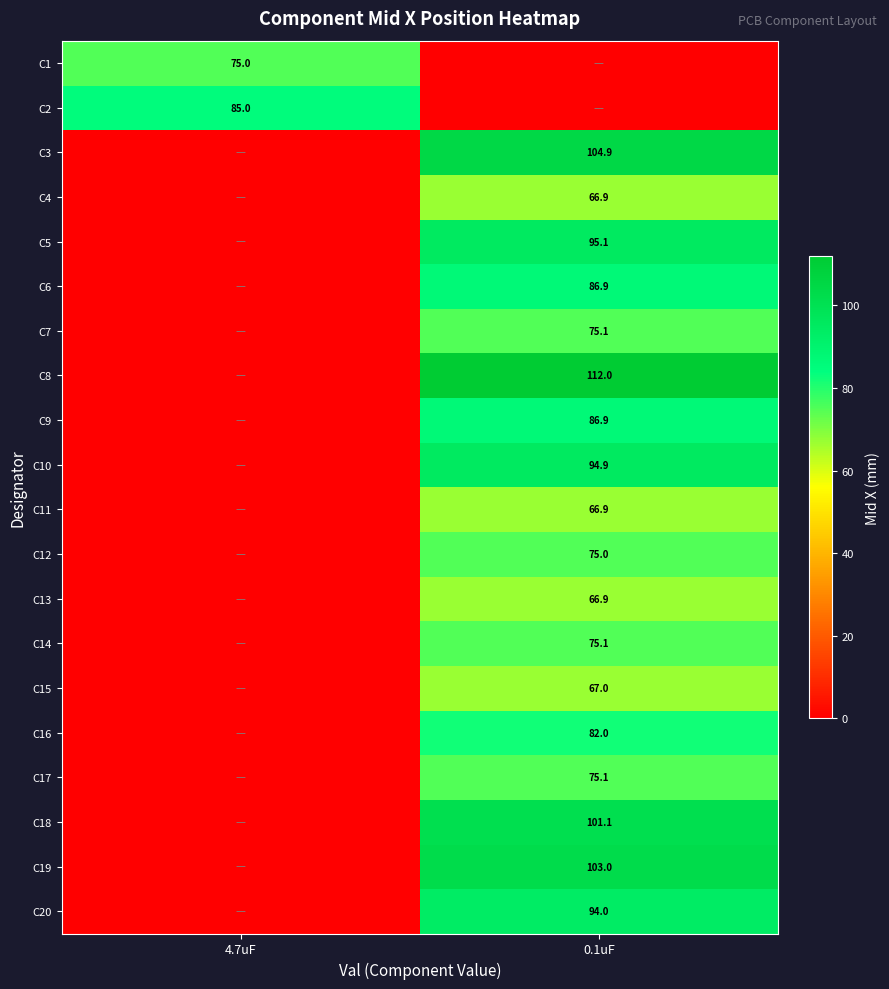

True or false: C2 has a value of 85.0 at 4.7uF.

True